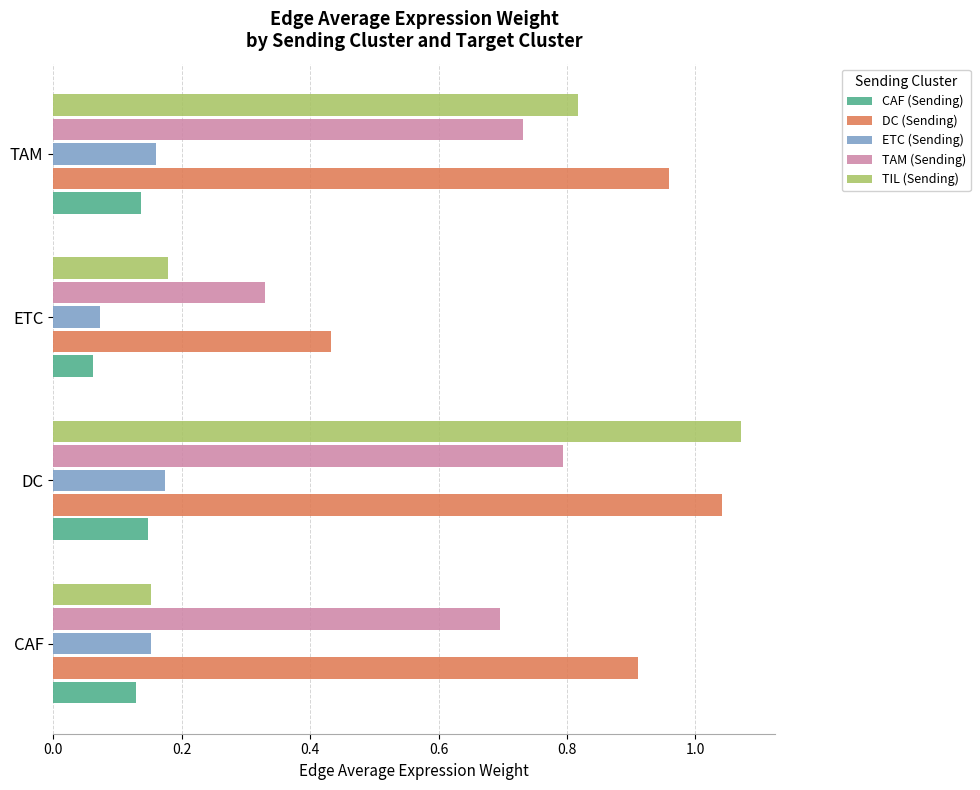

The value of TIL (Sending) at ETC is 0.1. True or false?

False